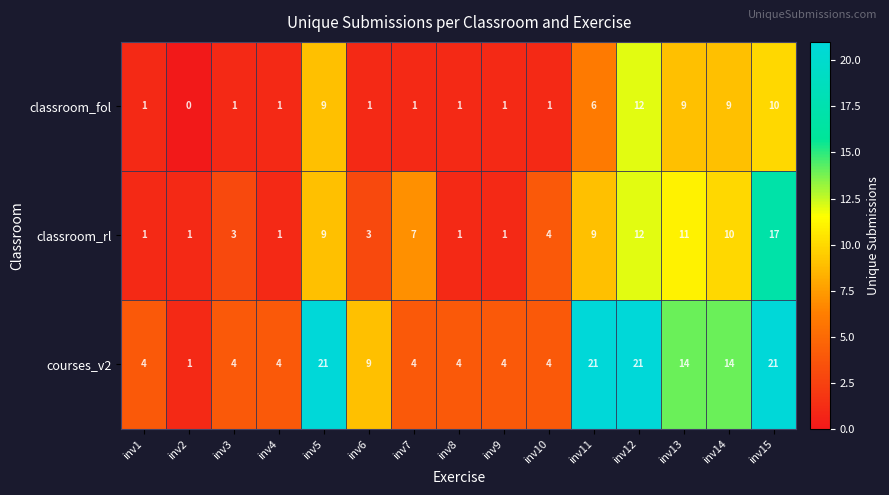

How many categories are shown in the chart?

15